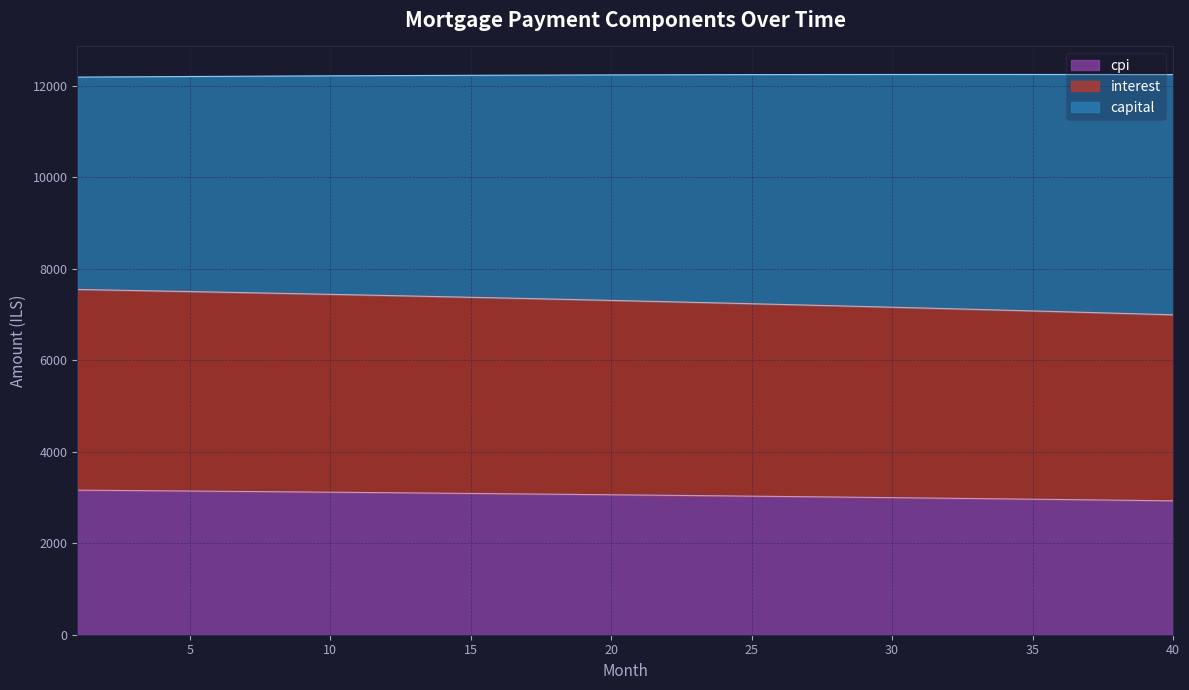

True or false: interest has a value of 1851.6 at 31.

False